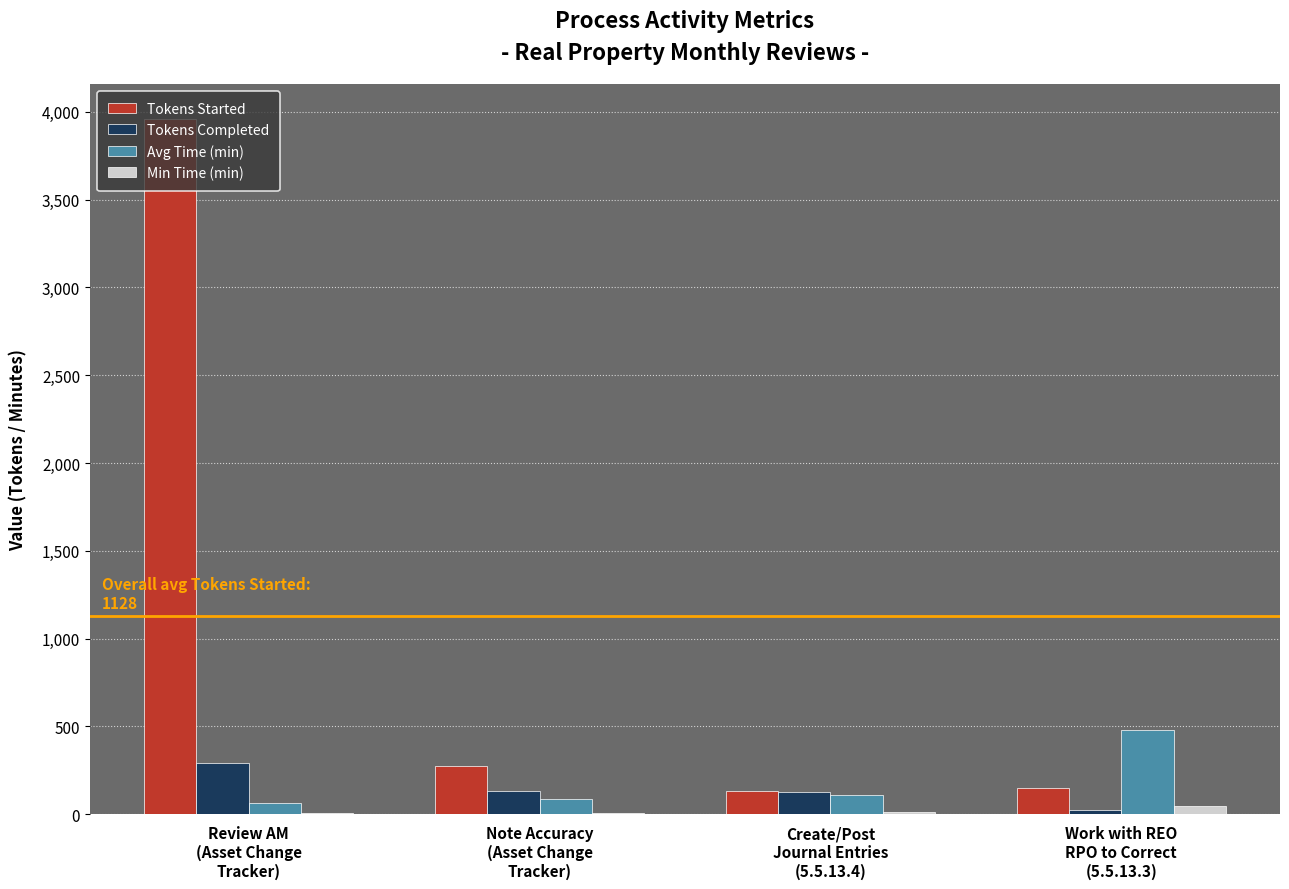

What is the maximum value shown in the chart?

3960.0